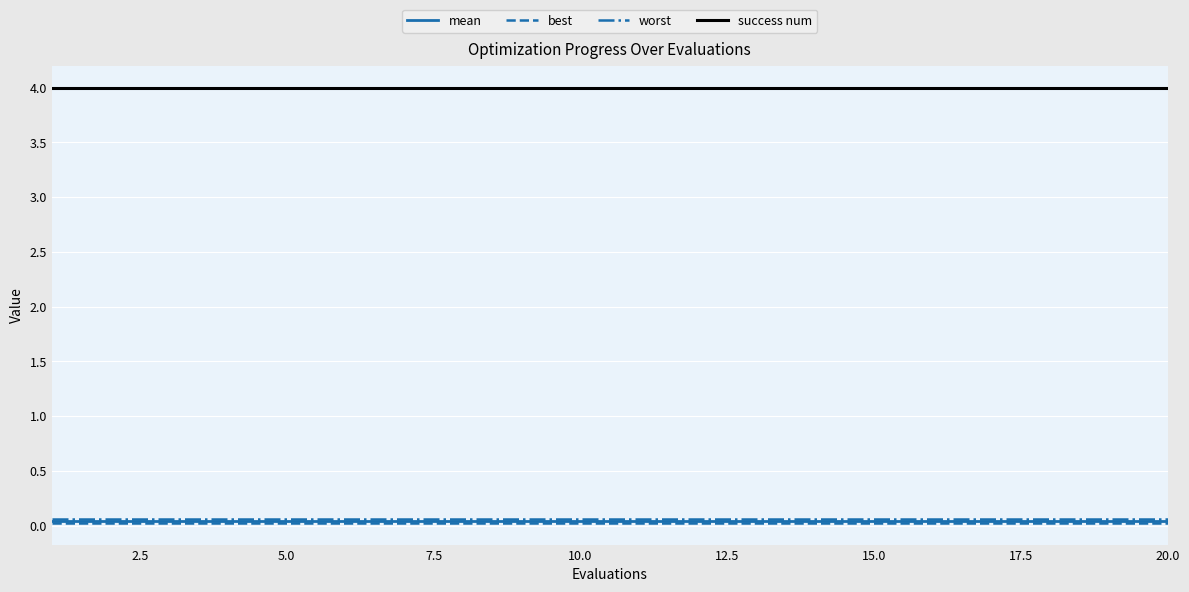

What is the lowest value of the success num series?

4.0